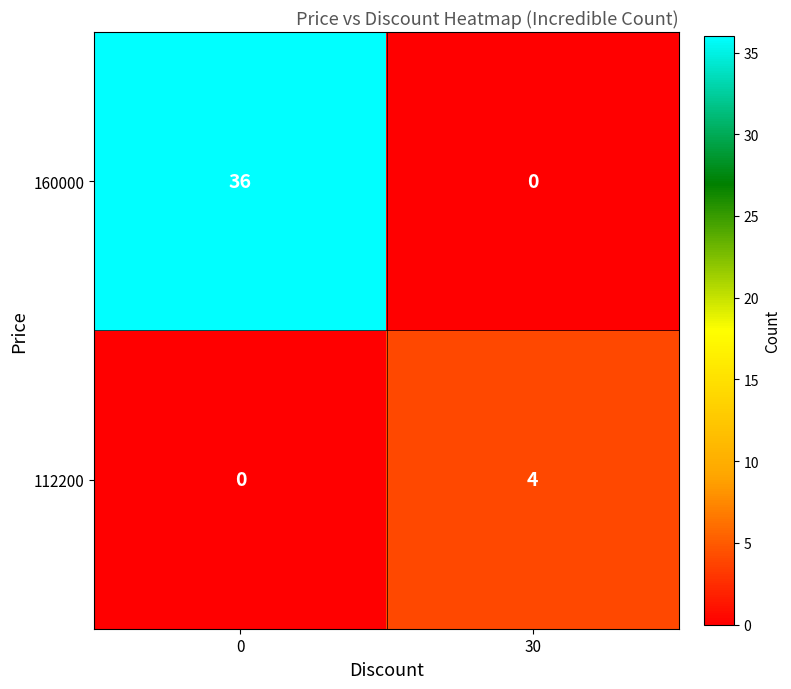

Reading left to right, list all the values displayed in this chart.

160000: 0=36	30=0
112200: 0=0	30=4